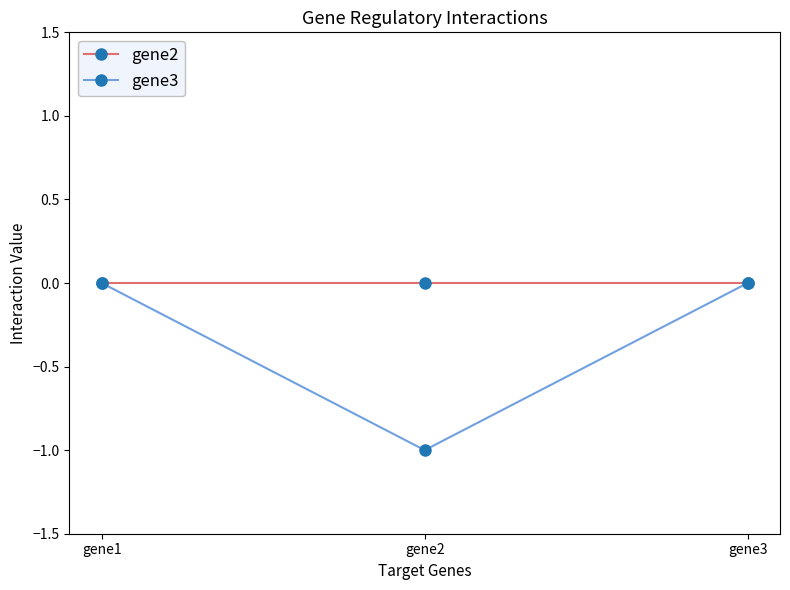

Rank the series by their average value, from lowest to highest.

gene3, gene2